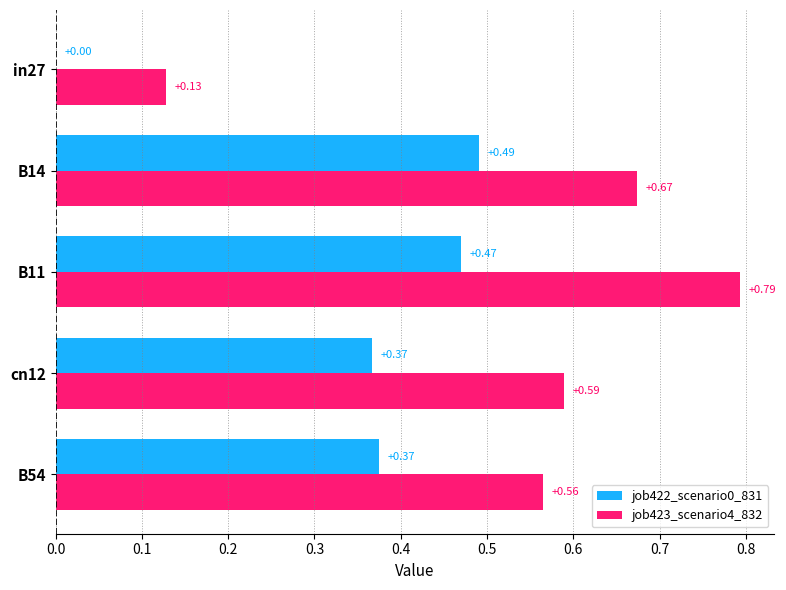

Which series changed the most between B14 and cn12?

job422_scenario0_831